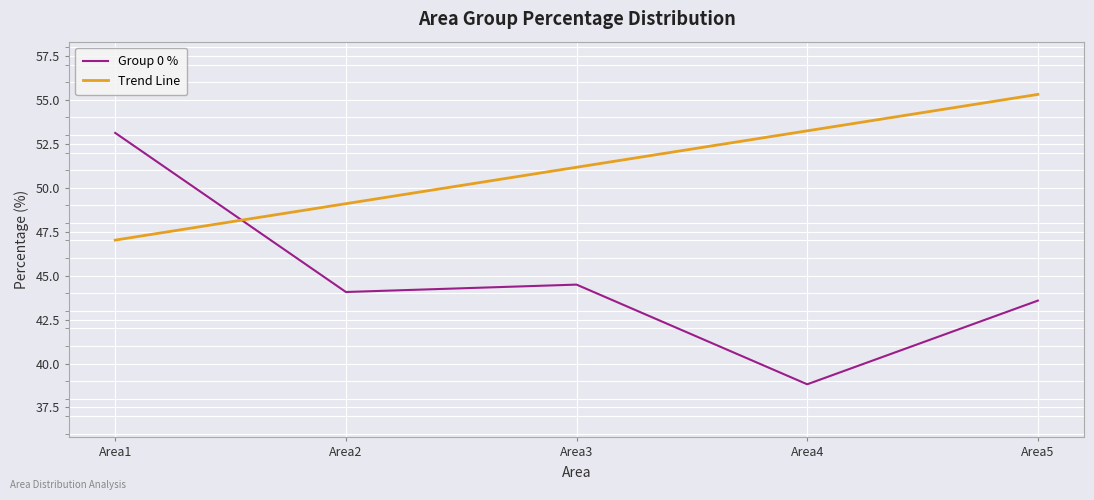

At how many categories does at least one series exceed 52?

3